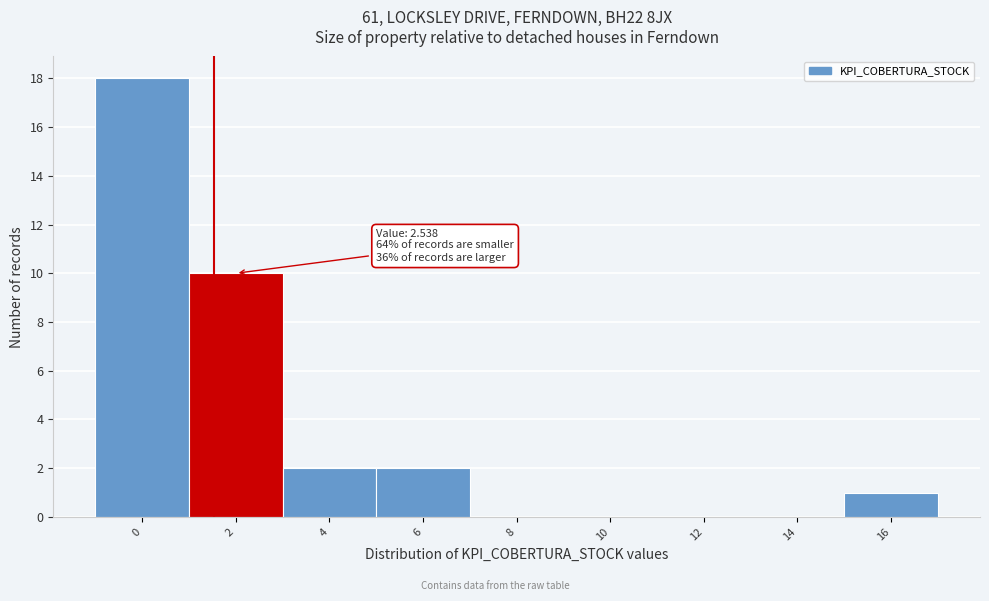

Reading left to right, transcribe all the data shown in this chart.

0=18	2=10	4=2	6=2	8=0	10=0	12=0	14=0	16=1